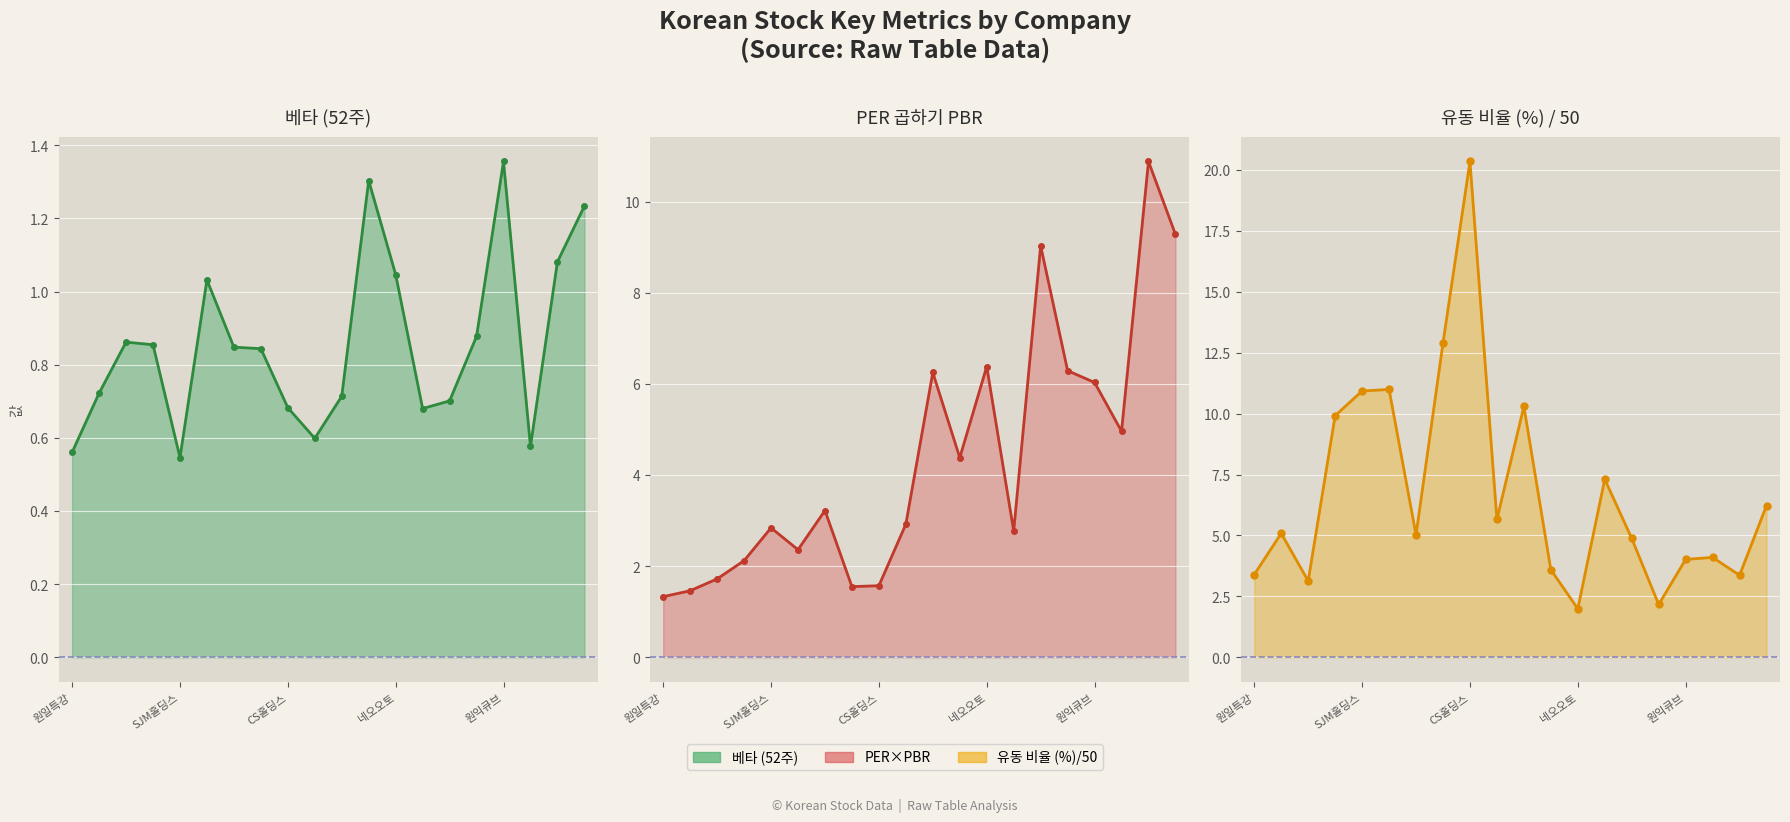

True or false: 베타 (52주) has more than 2 points higher than both neighbors.

True